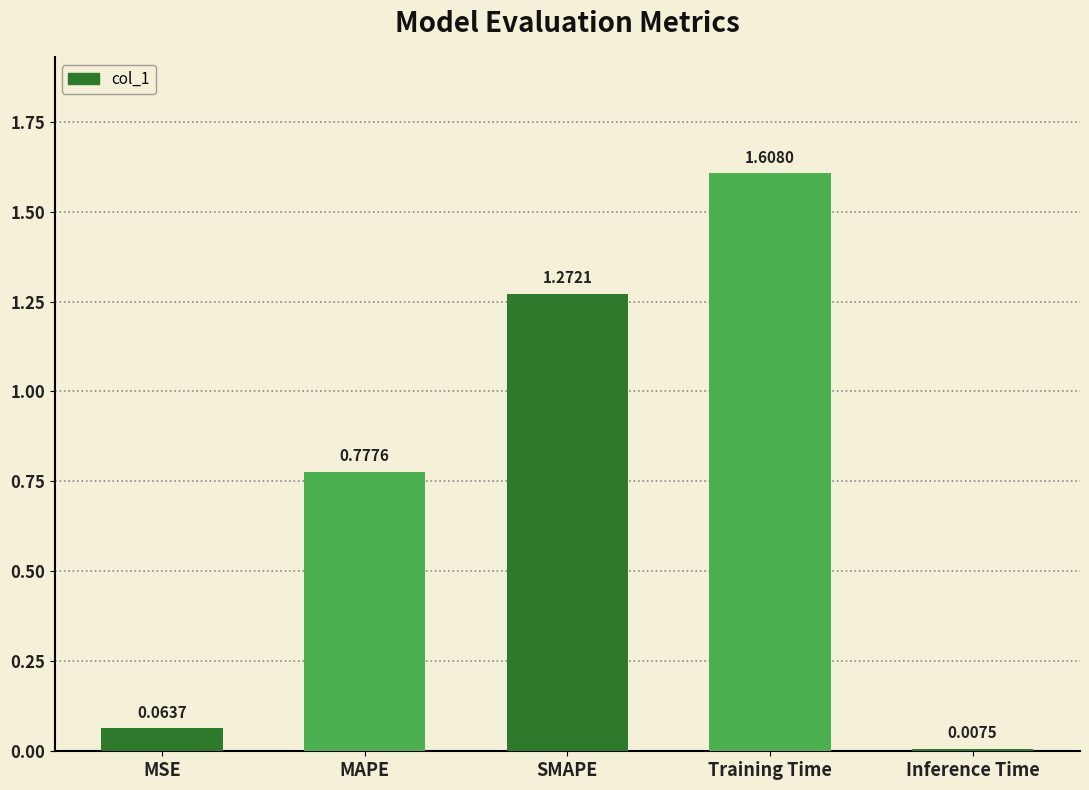

Which label corresponds to the smallest value in the chart?

Inference Time